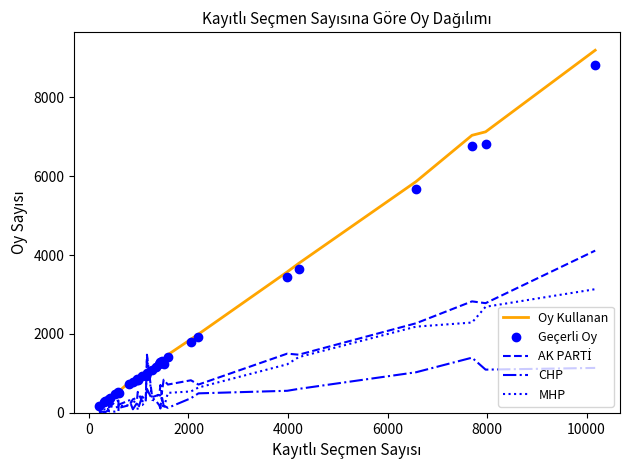

Which series has the widest spread of values?

Oy Kullanan